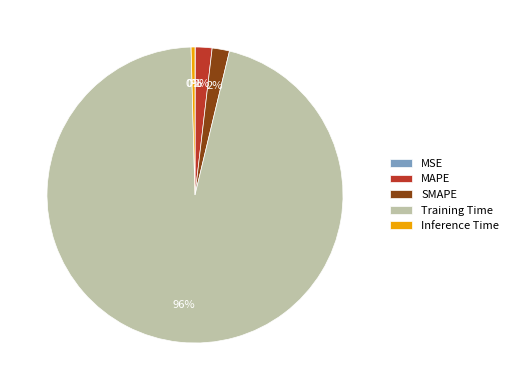

Is there a majority slice in this chart?

Yes